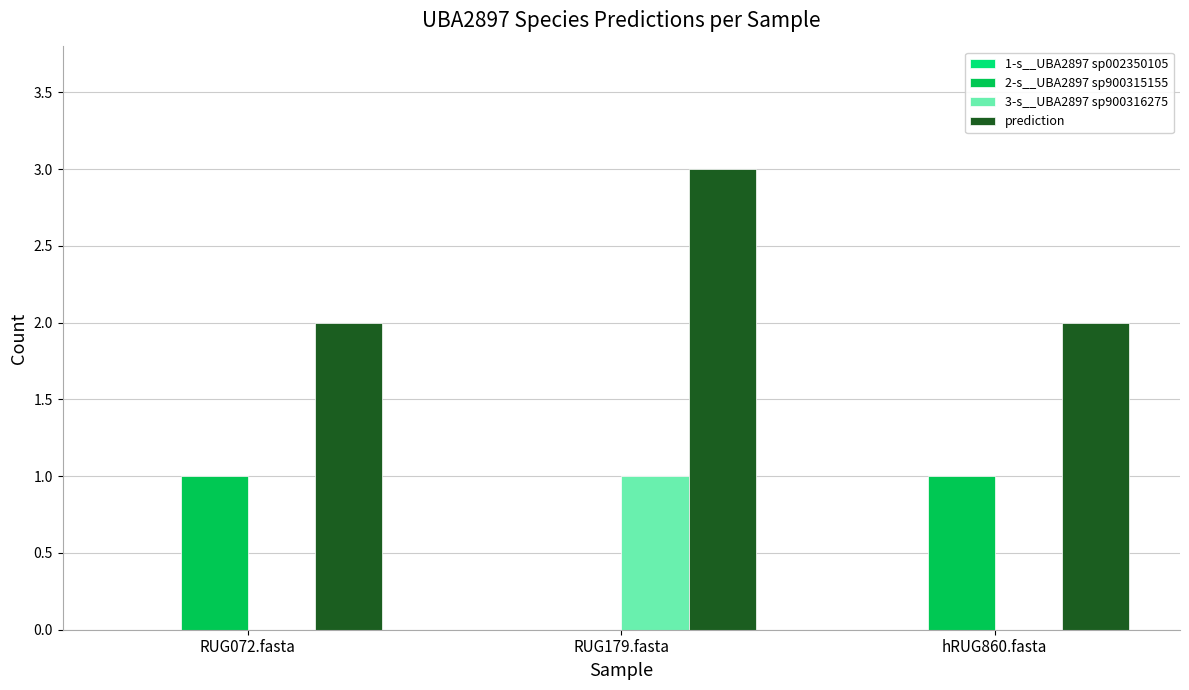

At which category is the sum across all series the highest?

RUG179.fasta